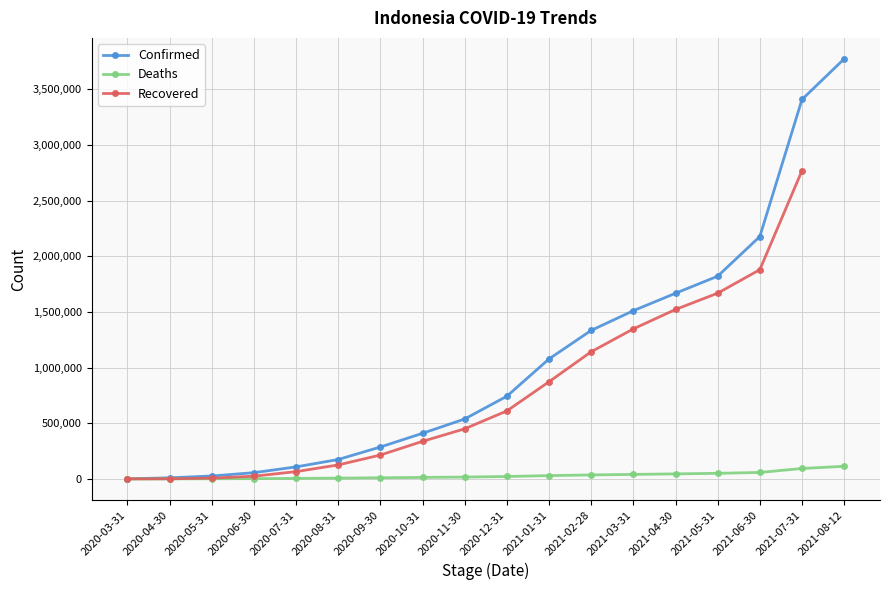

How many values in Recovered are above zero?

17